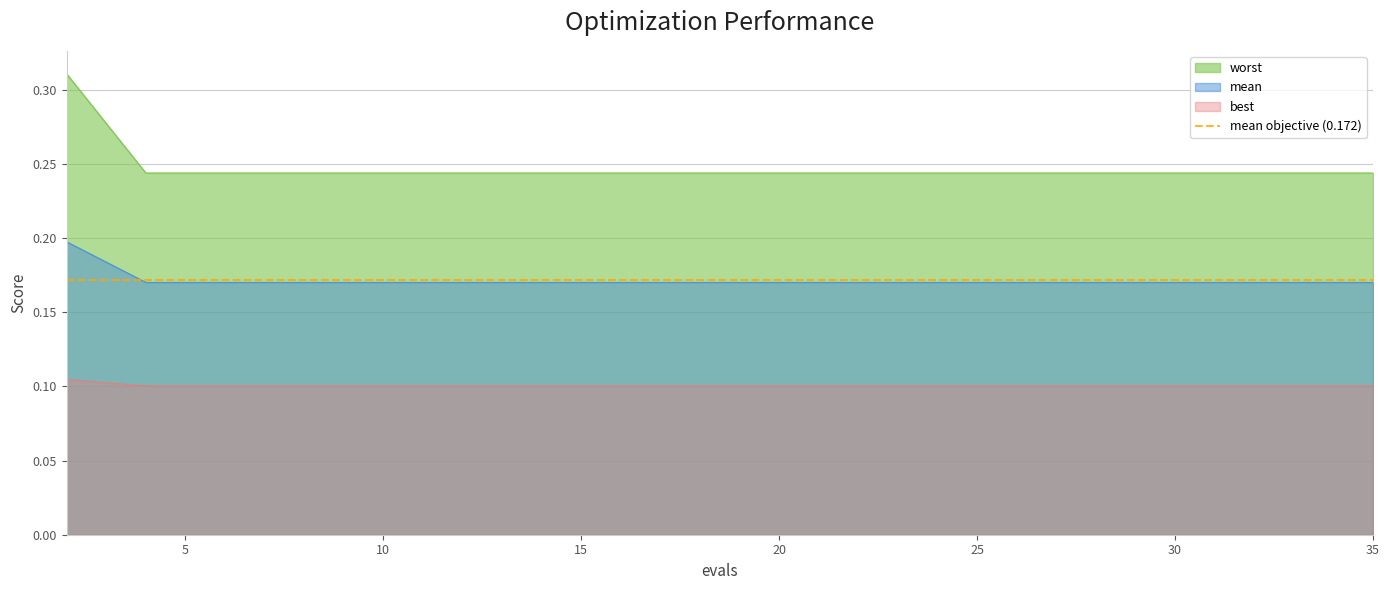

Which series changed the most between 25 and 32?

mean